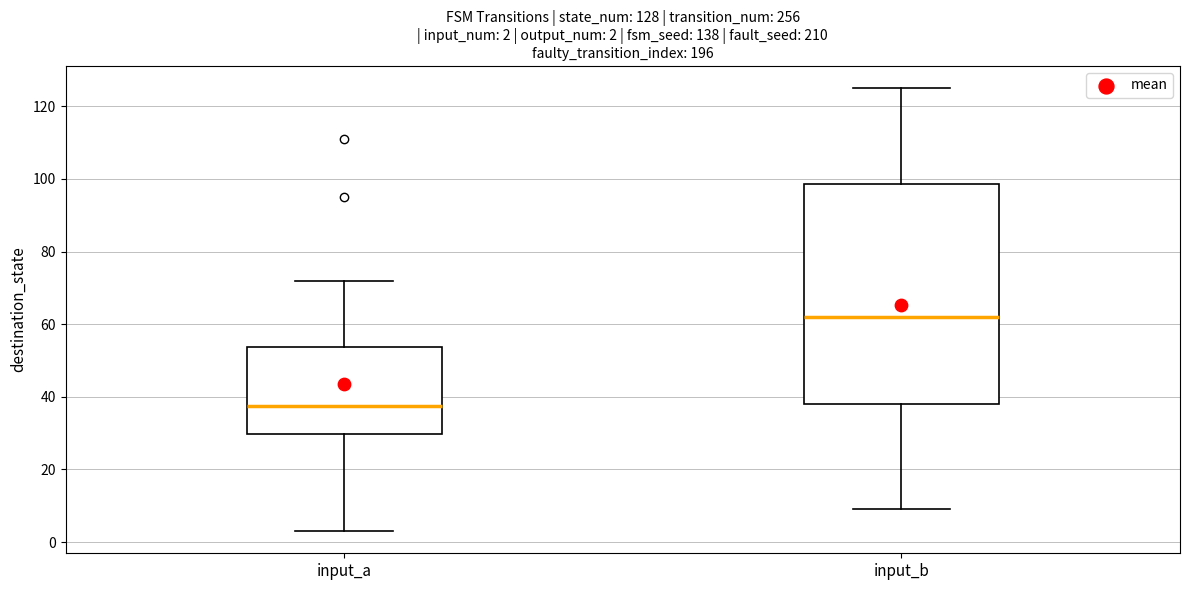

Which box's median line is the highest?

input_b